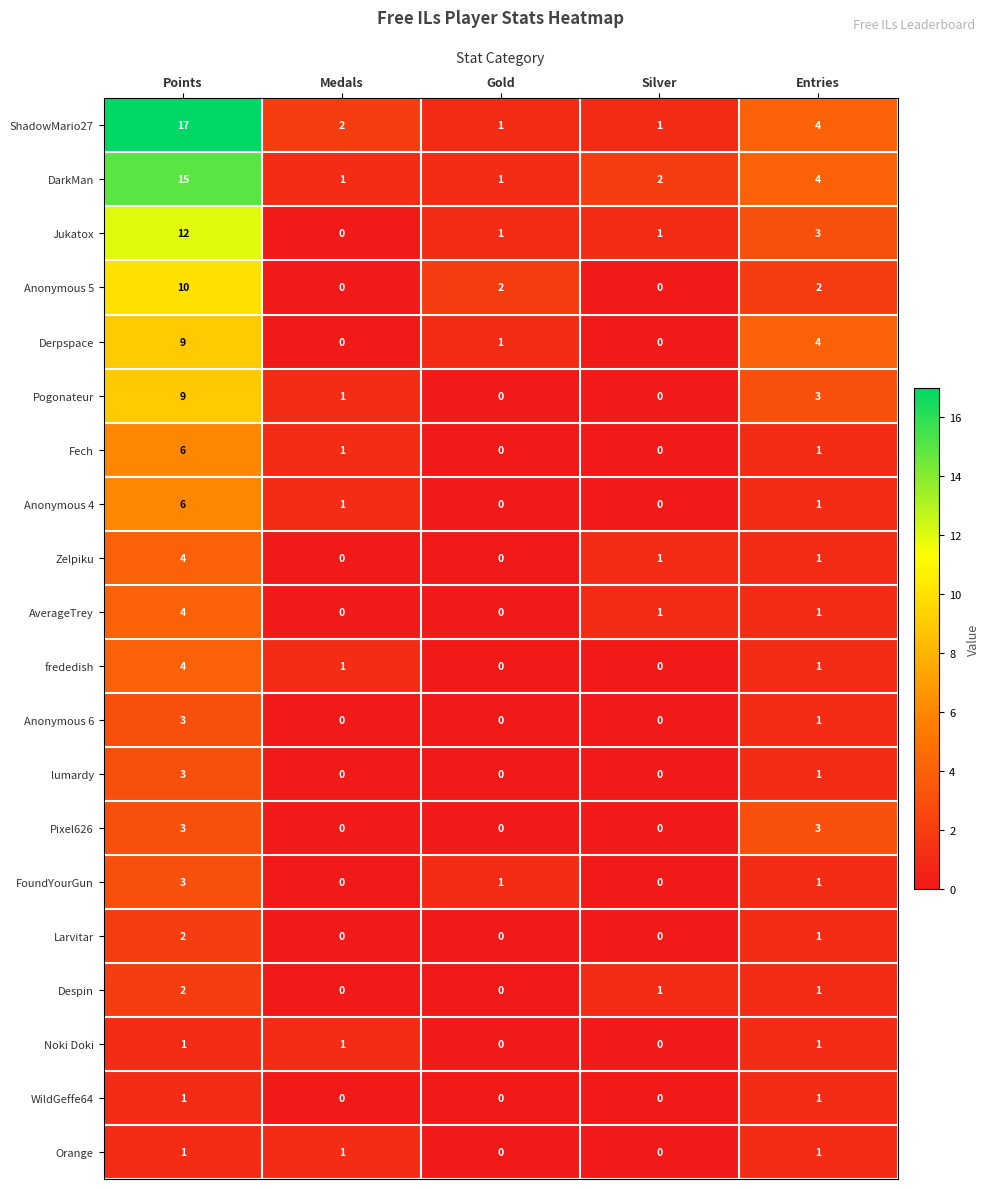

Which series has the largest range (max minus min)?

ShadowMario27